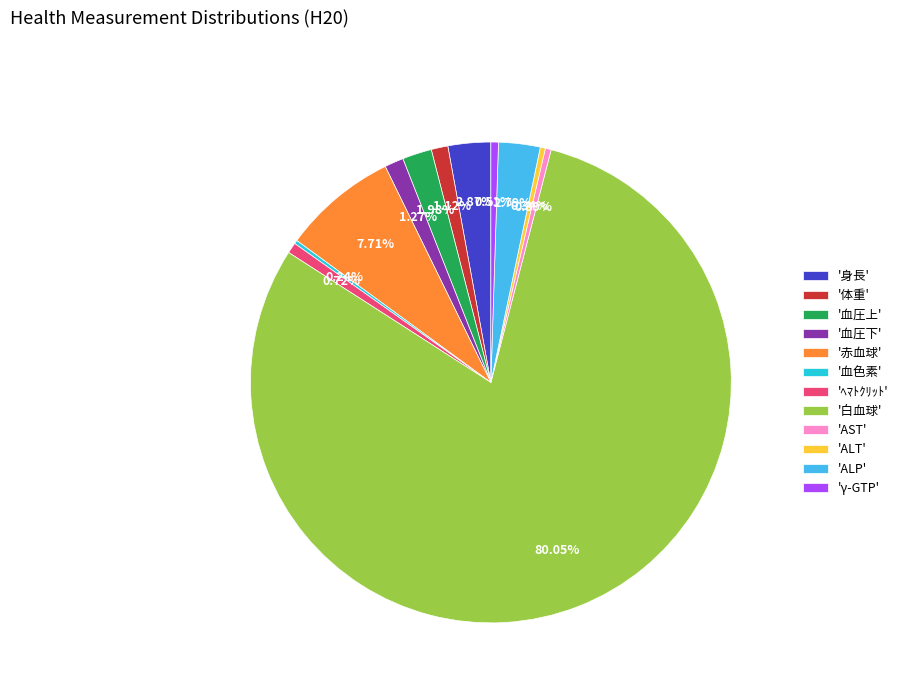

Is the sum of 'γ-GTP' and '血圧上' greater than half?

No